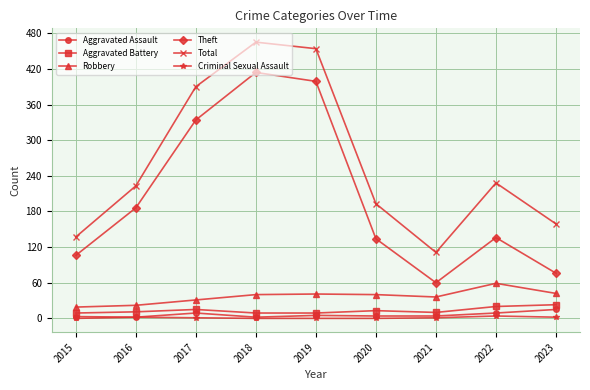

What is the total value across all series at 2015?

274